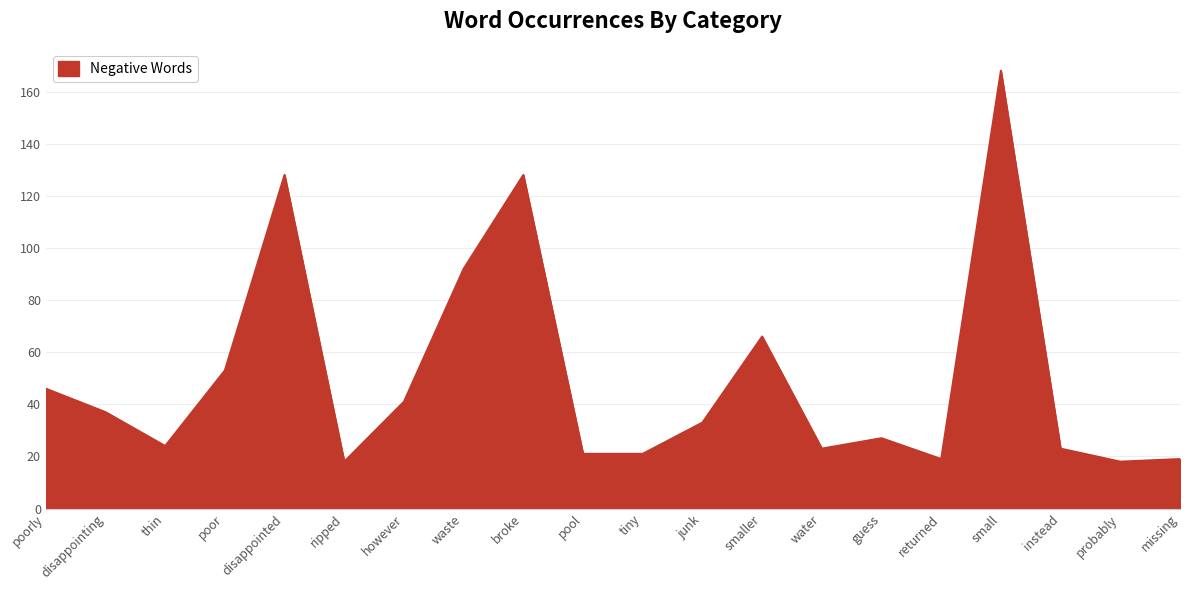

What is the greatest value displayed?

168